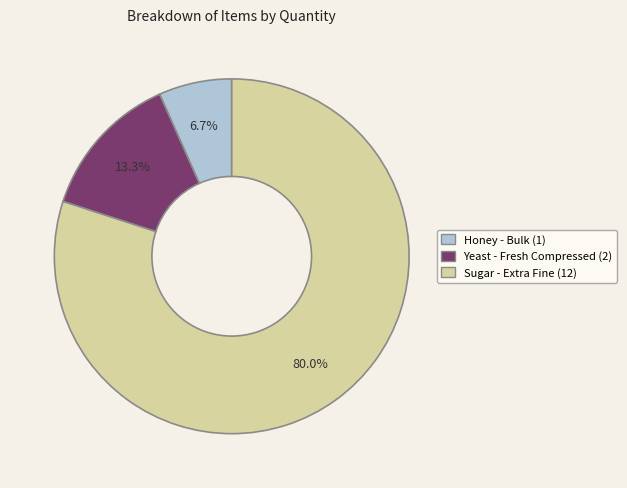

Does any single category account for the majority?

Yes